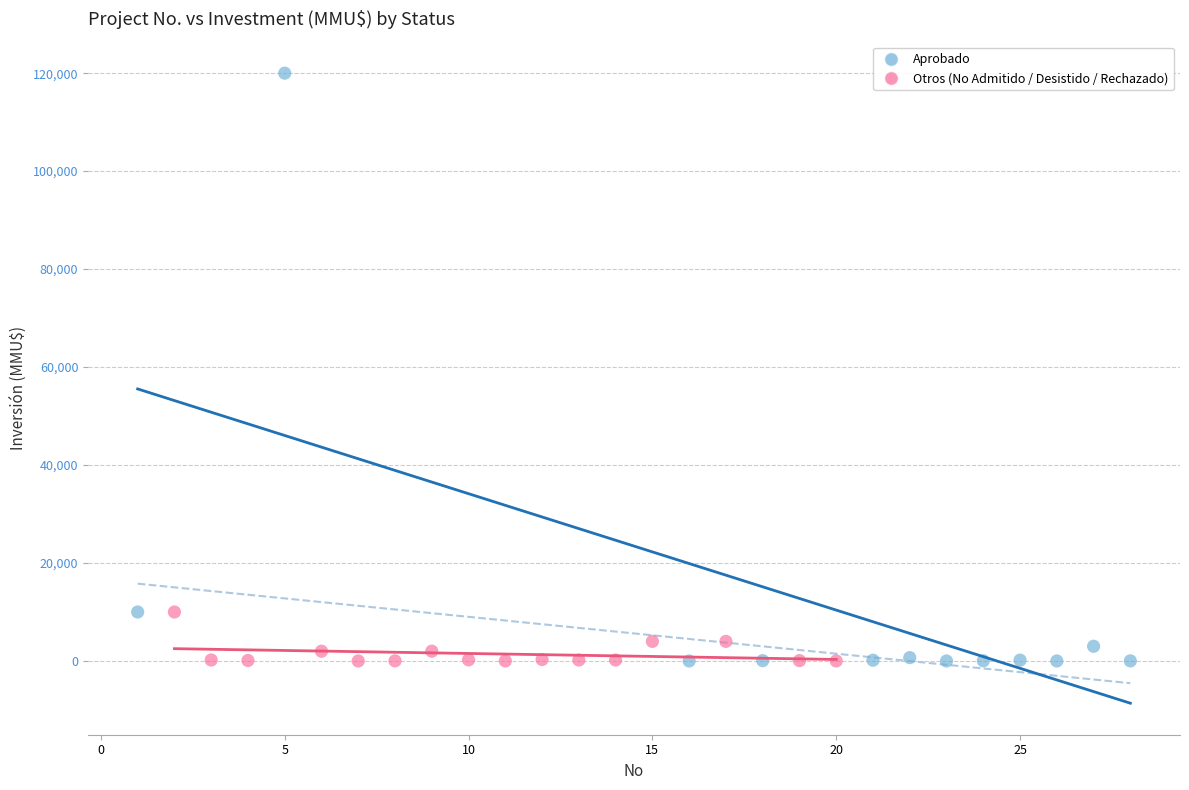

Which series reaches the maximum Y coordinate?

Aprobado